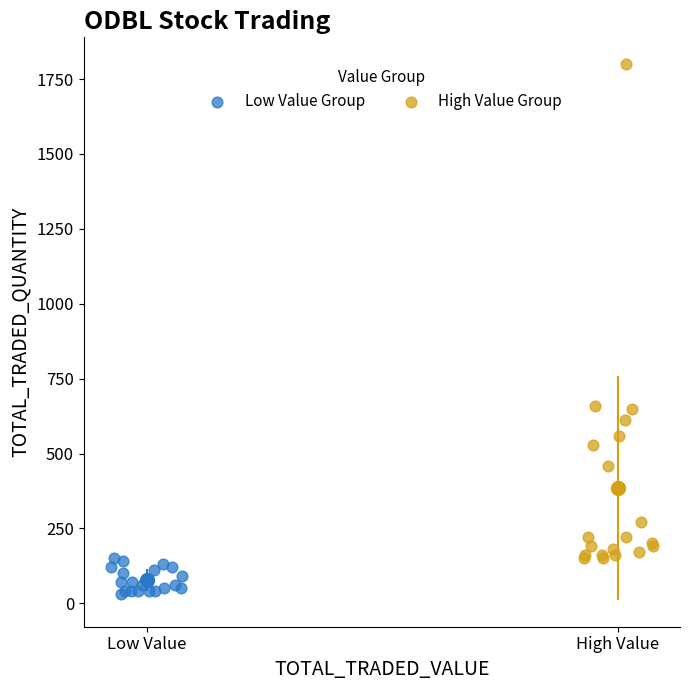

Which series contains the lowest Y value?

Low Value Group